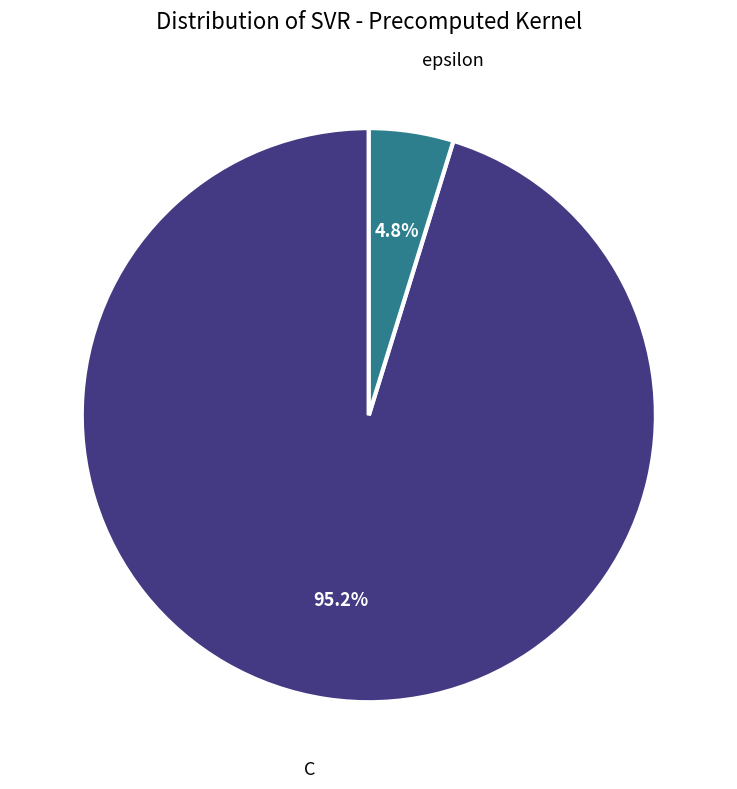

What is the ratio of the value at epsilon to the value at C?

0.1